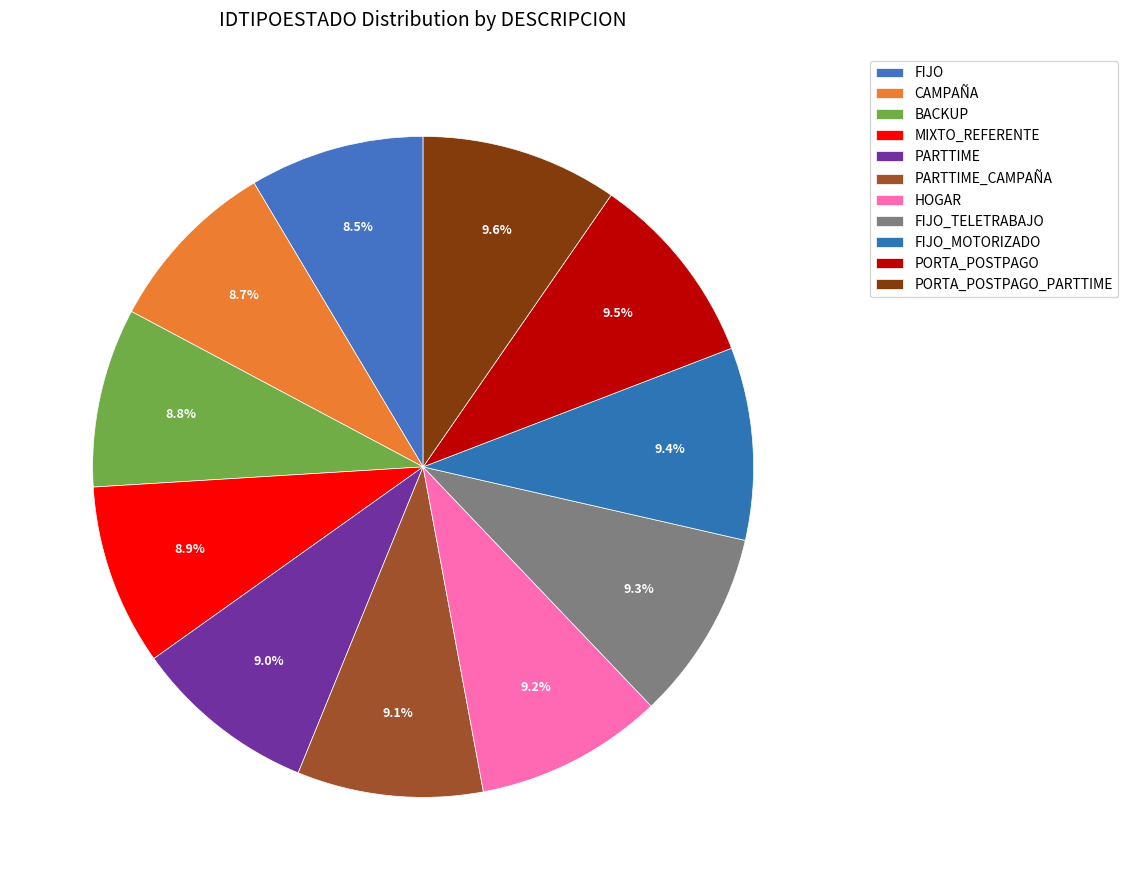

What percentage do PORTA_POSTPAGO_PARTTIME and PORTA_POSTPAGO together represent?

19.2%